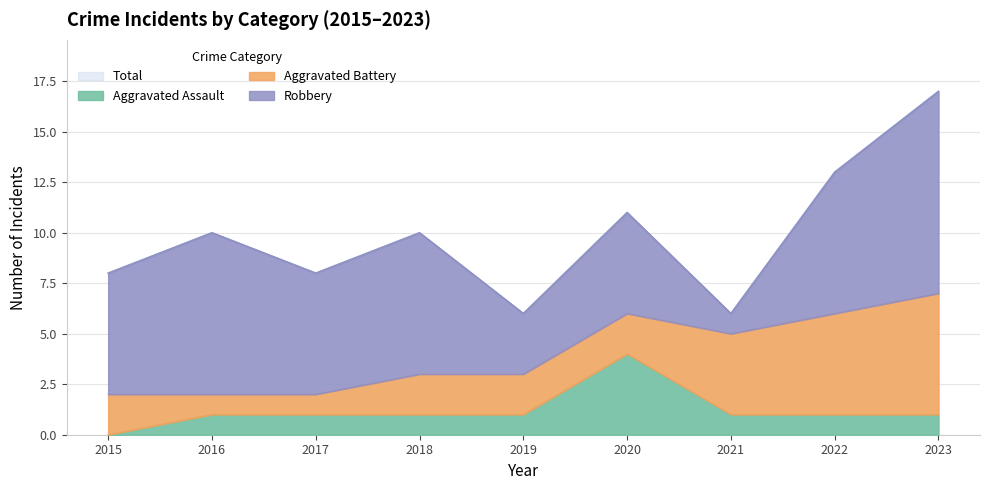

True or false: Aggravated Assault and Total cross at least once.

False